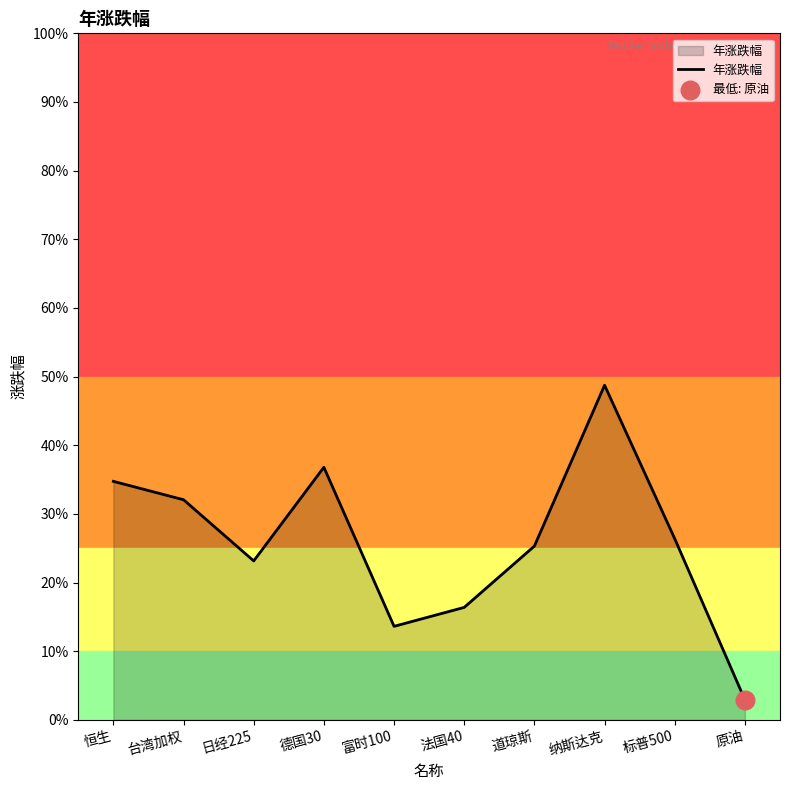

Does the chart have visible grid lines?

No